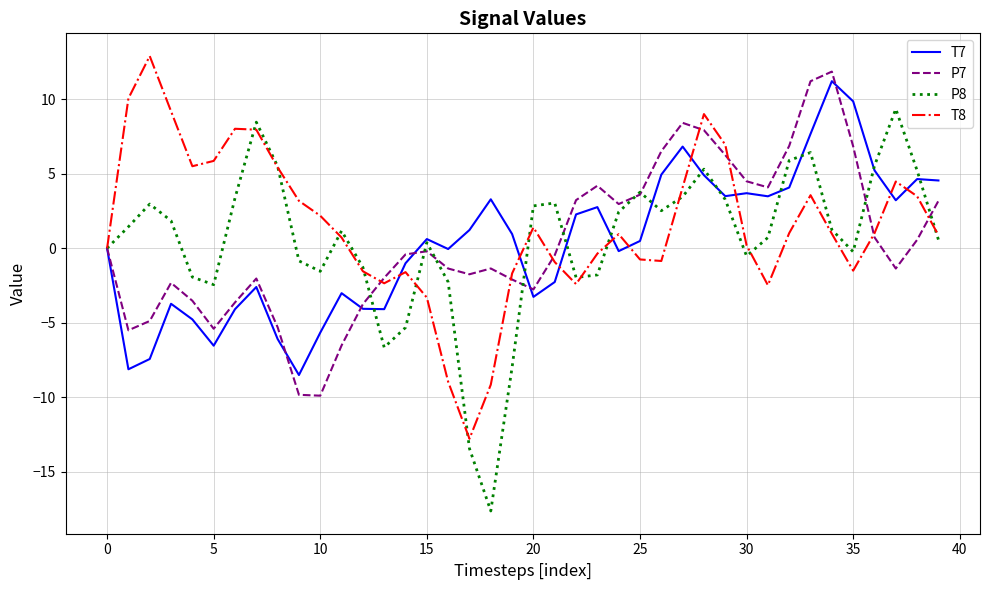

What is the lowest value of the P7 series?

-9.9